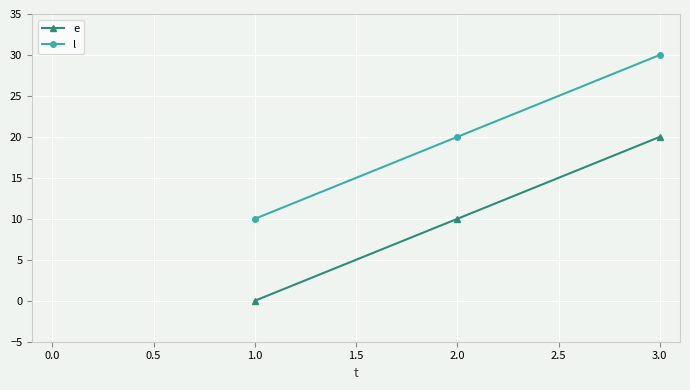

The l series shows 10 at 1.0. True or false?

True